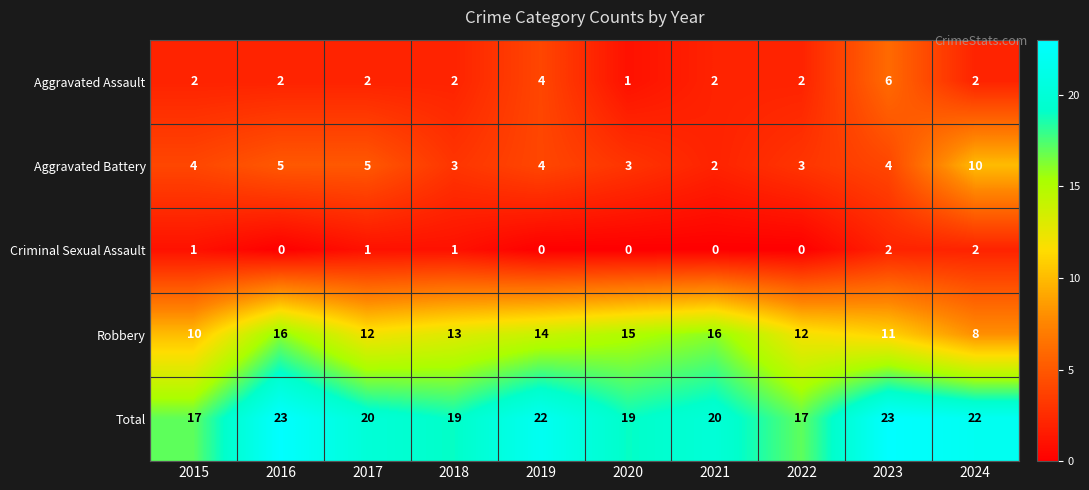

True or false: Aggravated Battery has a value of 1 at 2019.

False